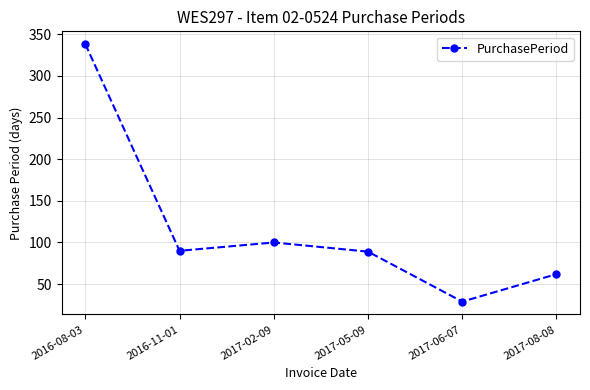

What is the ratio of the value at 2017-06-07 to the value at 2017-05-09?

0.3